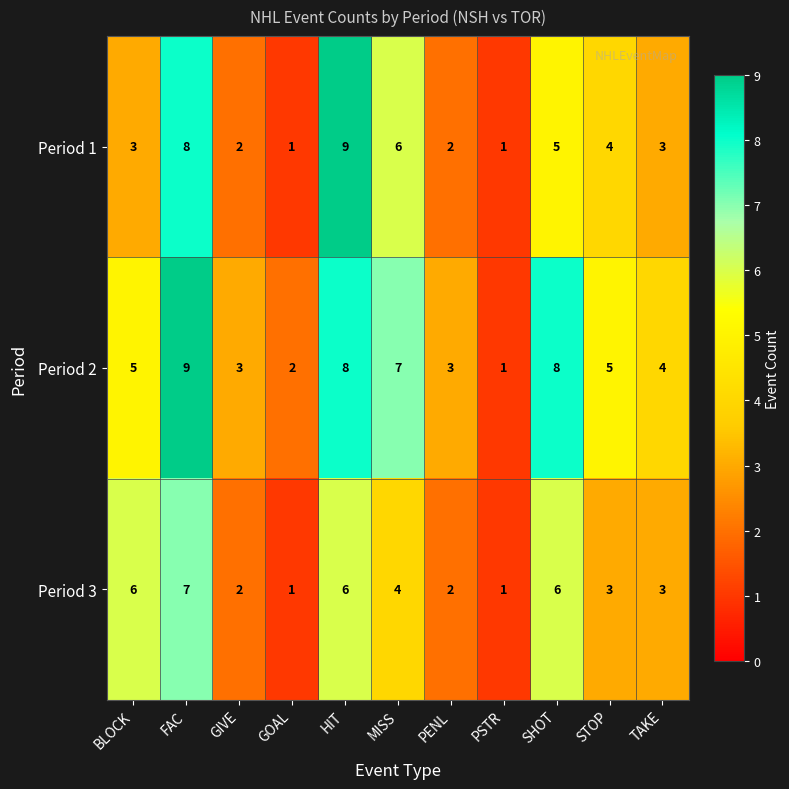

At which category is the sum across all series the highest?

FAC